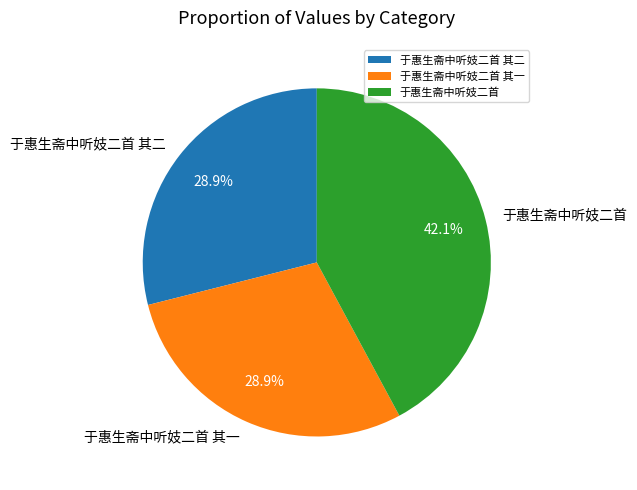

The 于惠生斋中听妓二首 其一 slice represents 18% of the pie. True or false?

False